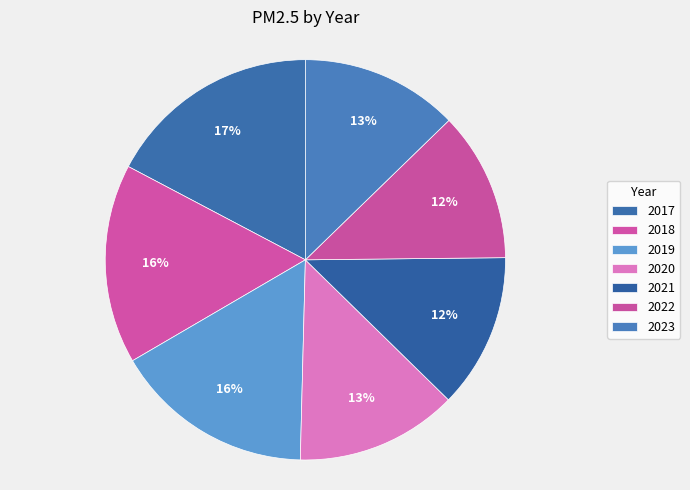

True or false: 2022 accounts for 12% of the total.

True